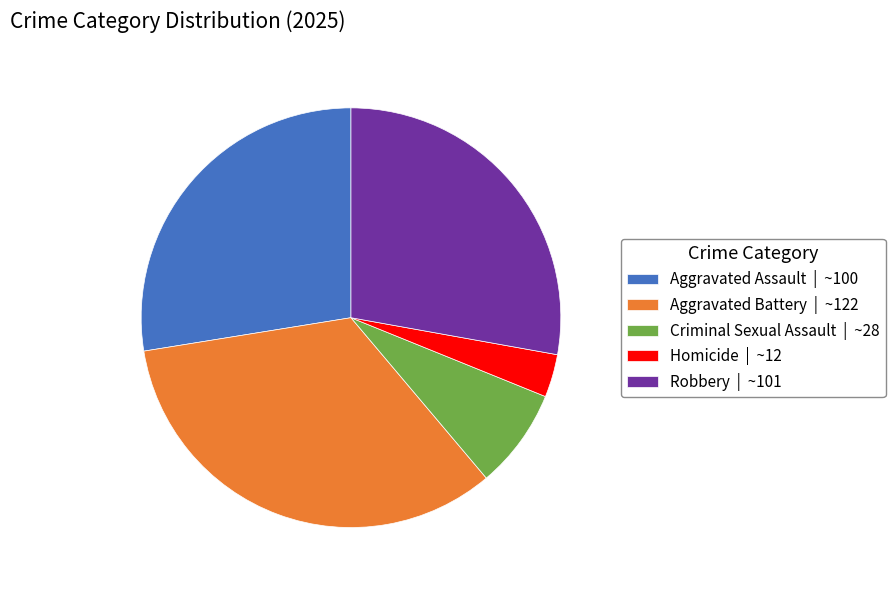

Is Aggravated Assault the majority of the pie?

No